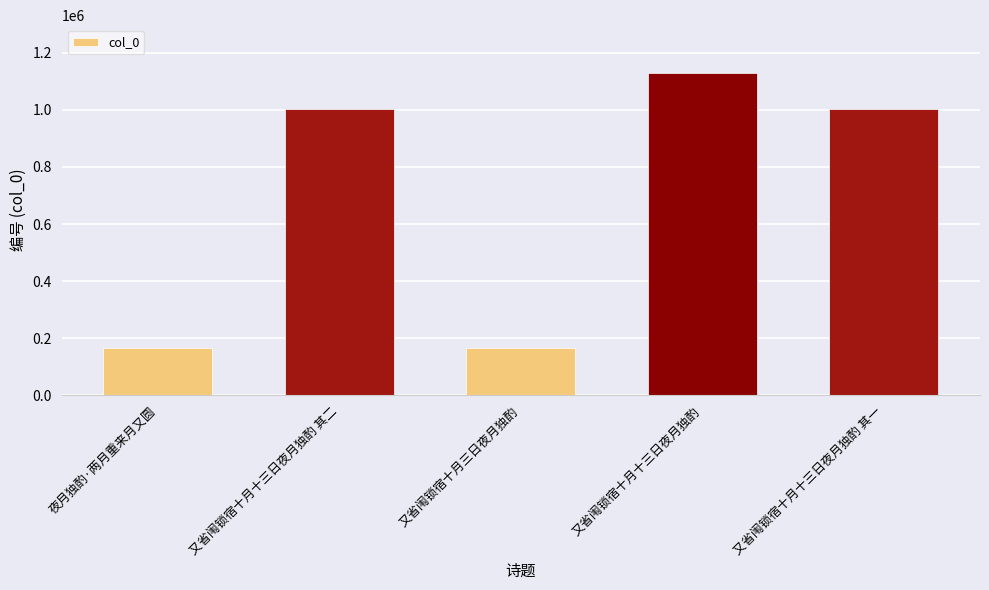

Where does the data first go above 1003491?

又省闱锁宿十月十三日夜月独酌 其二